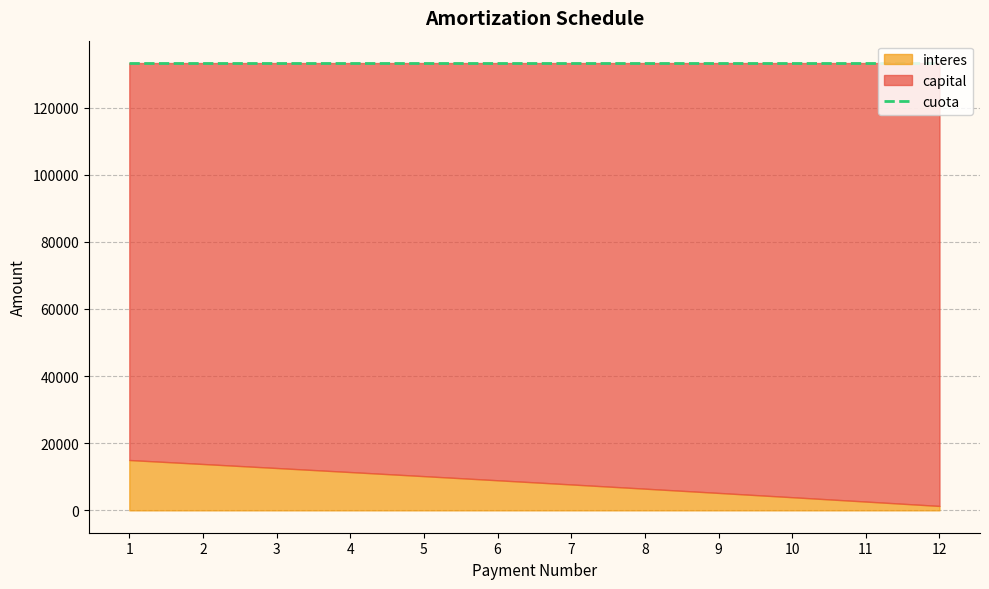

True or false: cuota and interes intersect in this chart.

False